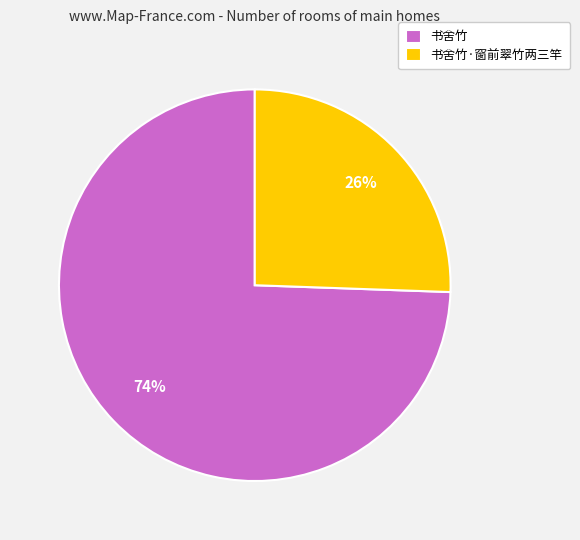

What percentage is the 书舍竹·窗前翠竹两三竿 slice, to the nearest percent?

26%